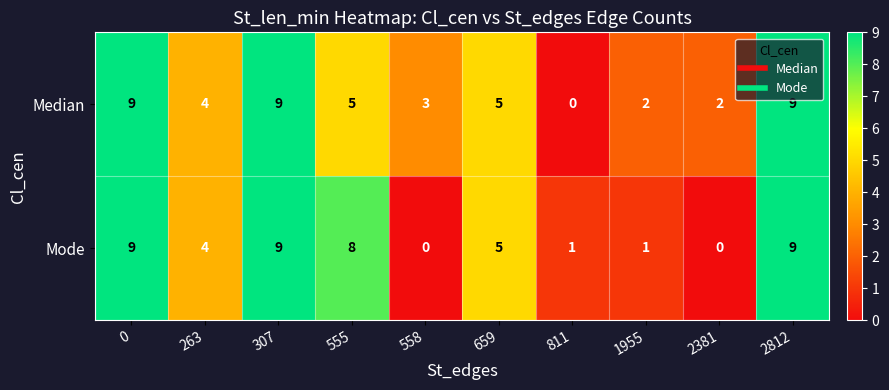

Reading left to right, transcribe all the data shown in this chart.

Median: 0=9	263=4	307=9	555=5	558=3	659=5	811=0	1955=2	2381=2	2812=9
Mode: 0=9	263=4	307=9	555=8	558=0	659=5	811=1	1955=1	2381=0	2812=9